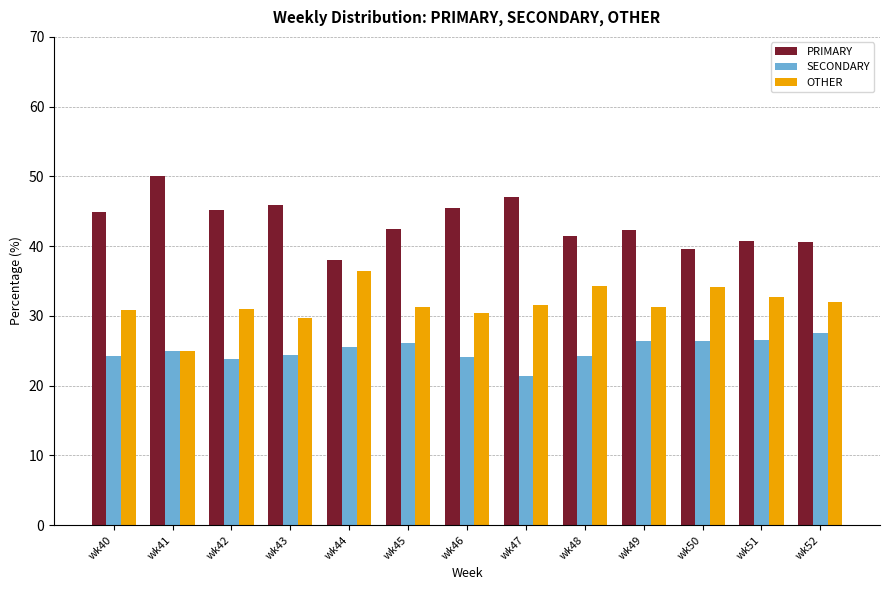

Rank the series at wk50 from highest to lowest value.

PRIMARY, OTHER, SECONDARY